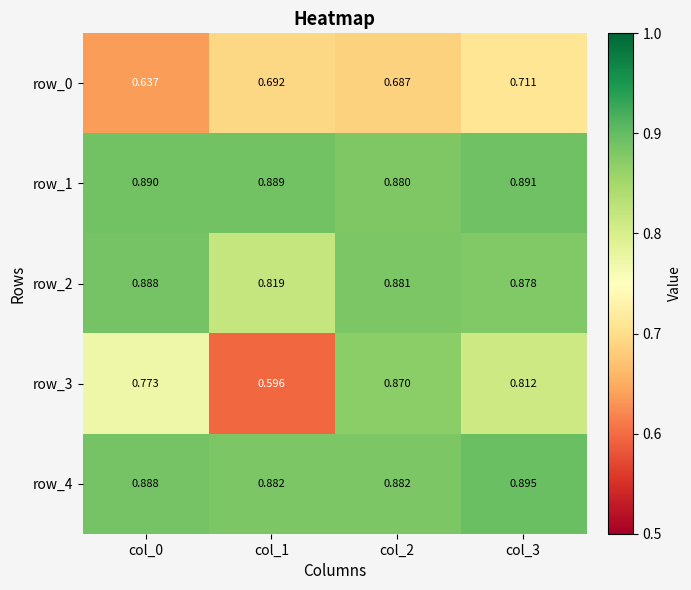

The row_4 series shows 0.2 at col_1. True or false?

False